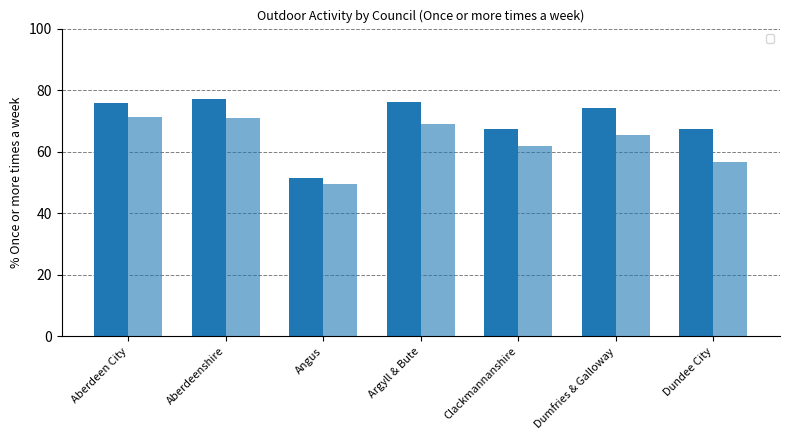

Between Aberdeen City and Dumfries & Galloway, which is larger?

Aberdeen City